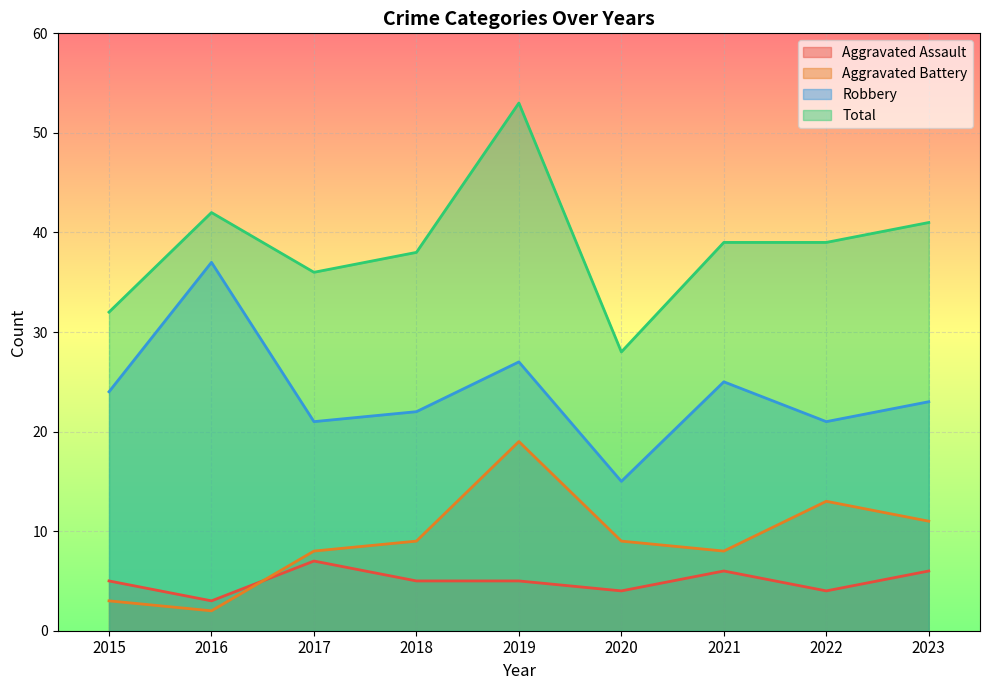

What are all the series names shown in the legend?

Aggravated Assault, Aggravated Battery, Robbery, Total